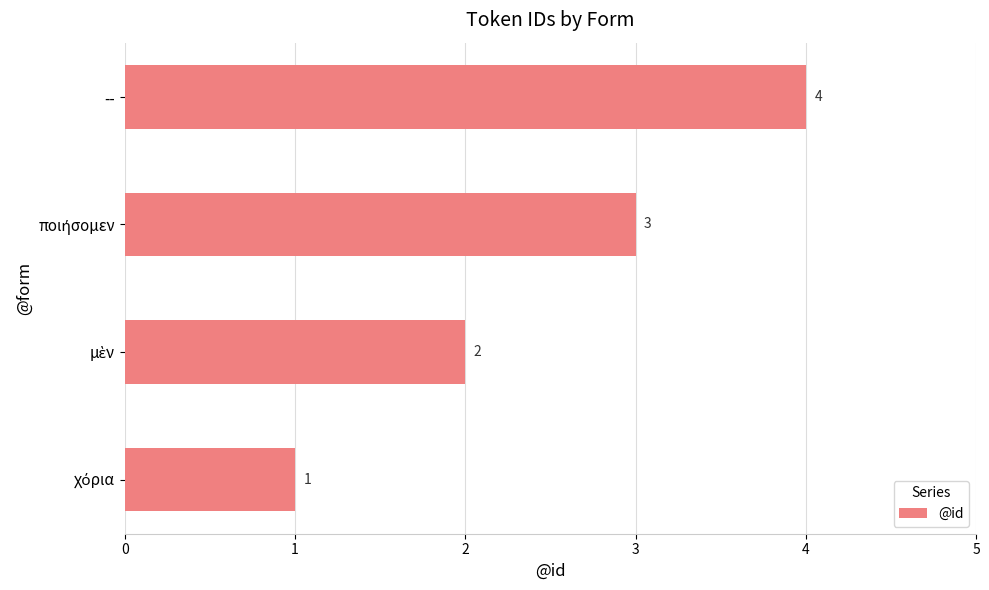

How many bars are there in total?

4